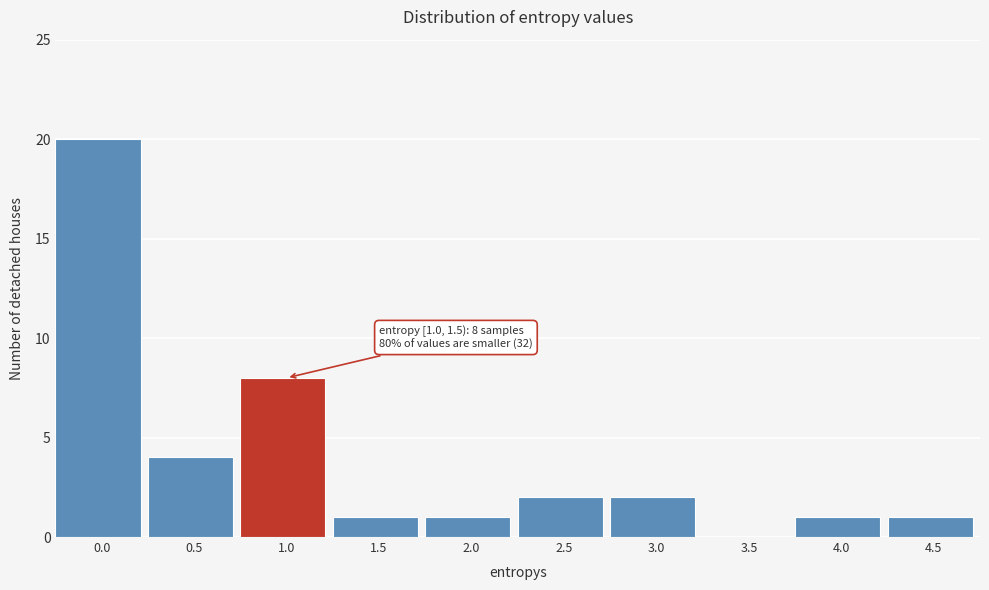

Reading left to right, extract all data points from this chart.

0.0=20	0.5=4	1.0=8	1.5=1	2.0=1	2.5=2	3.0=2	3.5=0	4.0=1	4.5=1